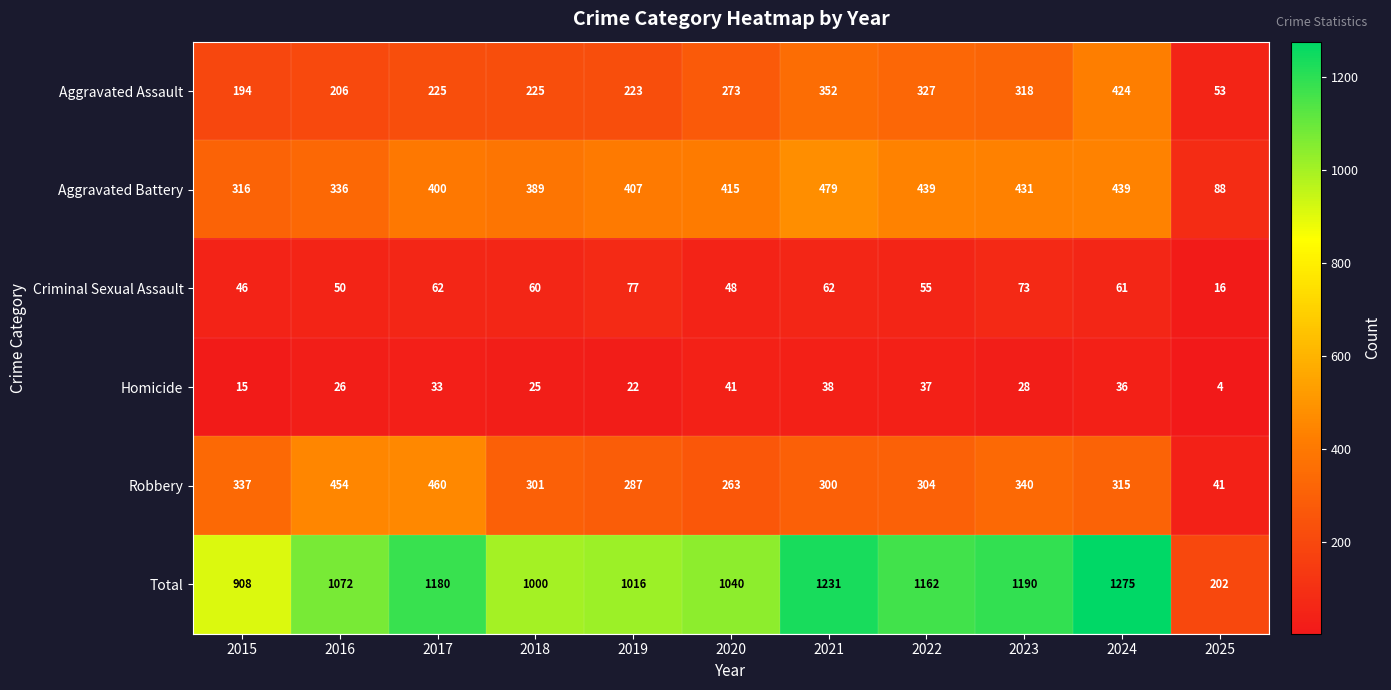

What is the approximate value of Total at 2017, to the nearest 10?

1180